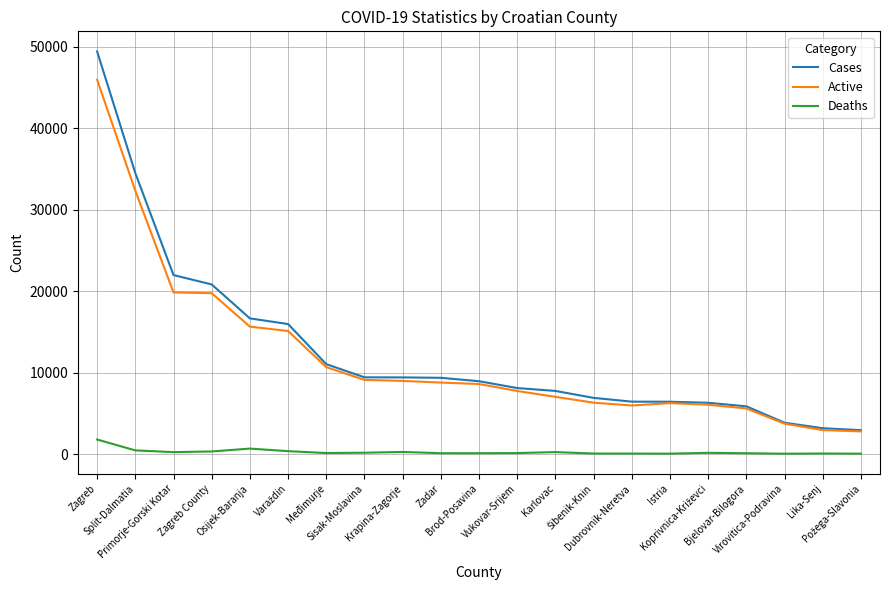

How many values in the Active series are below 8633?

10